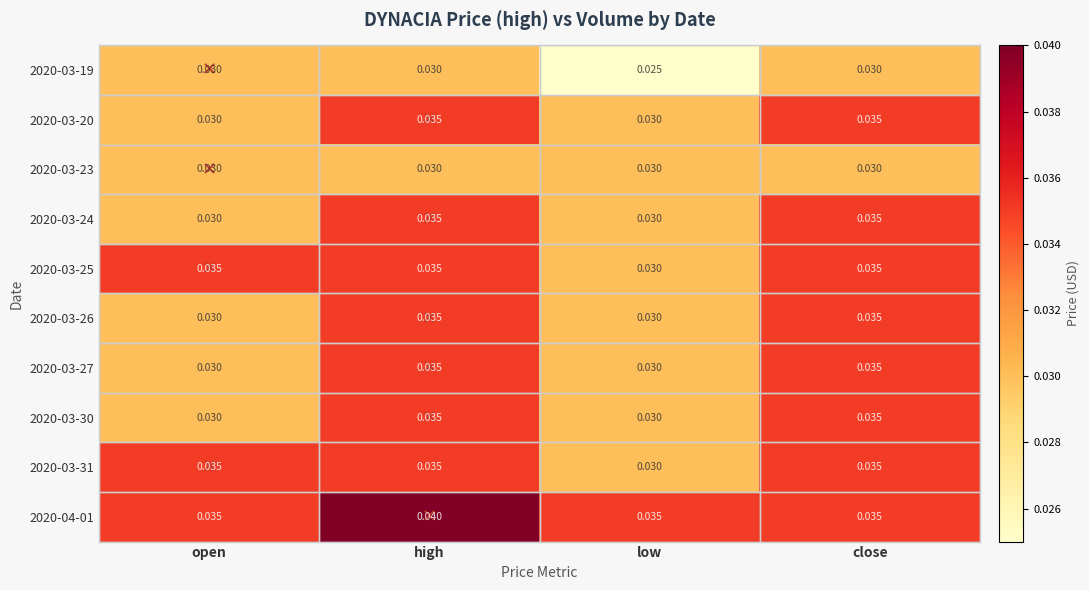

Which category has the lowest value across all series?

low